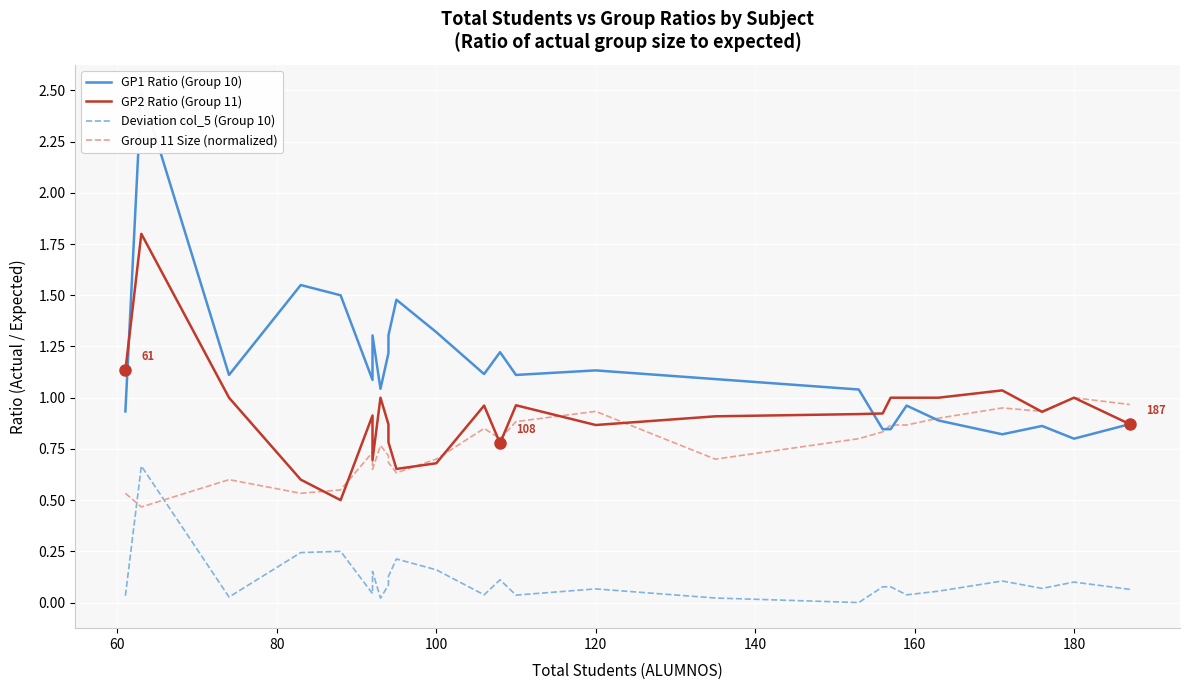

The value of GP1 Ratio (Group 10) at 9 is 0.9. True or false?

False